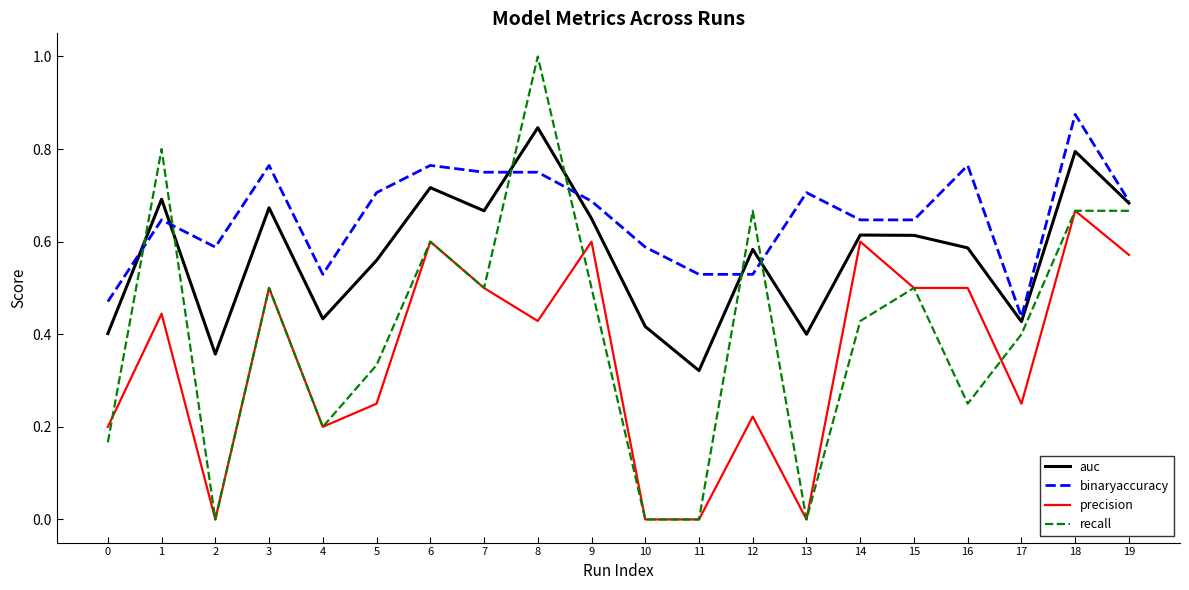

At which category does the chart reach its peak across all series?

8